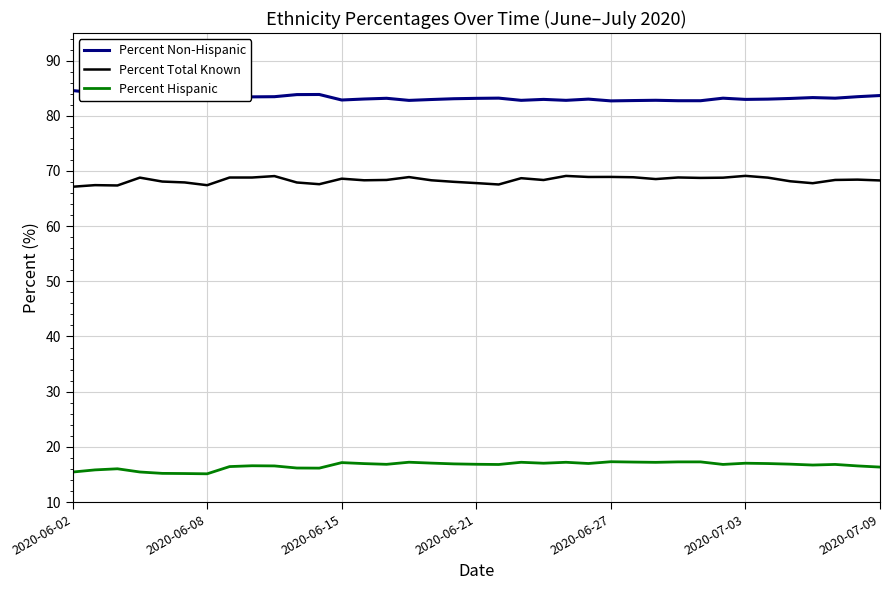

True or false: Percent Total Known and Percent Hispanic intersect in this chart.

False